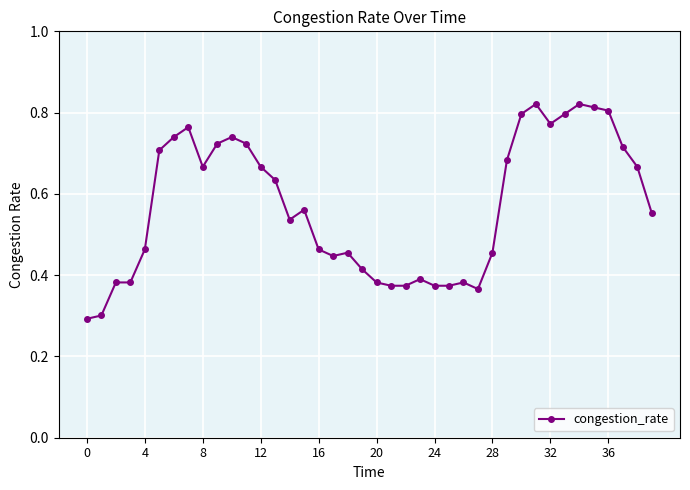

True or false: the data has more than 1 interior local peaks.

True